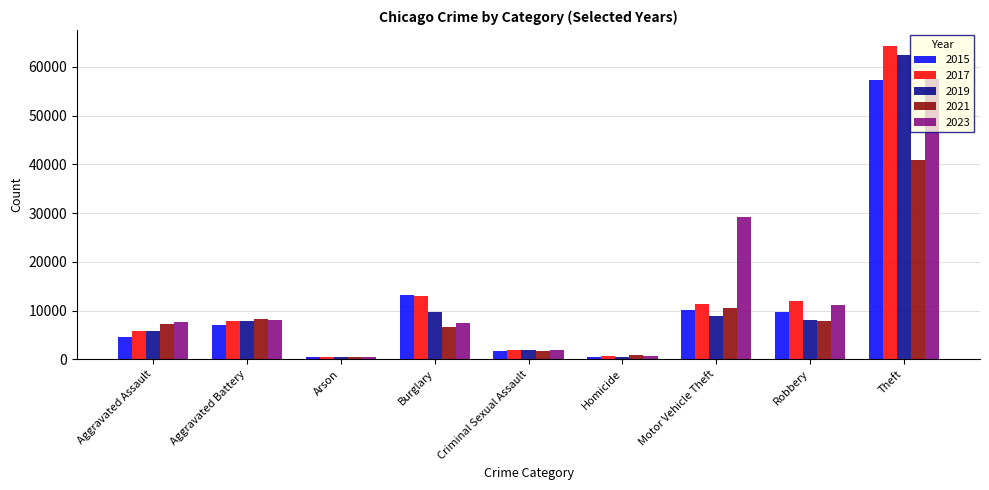

What is the minimum value for 2015?

448